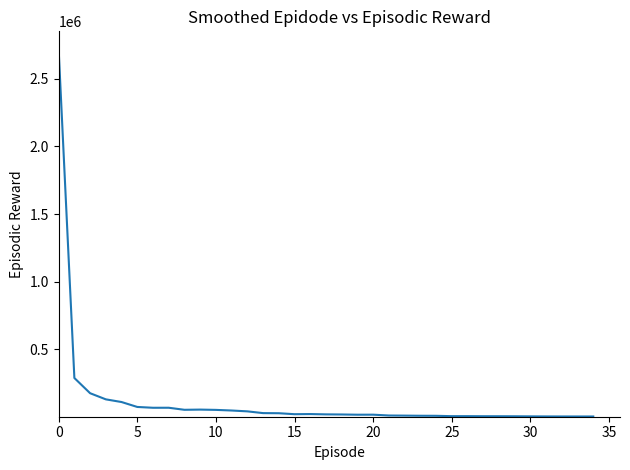

What is the difference between the maximum and minimum values?

2712979